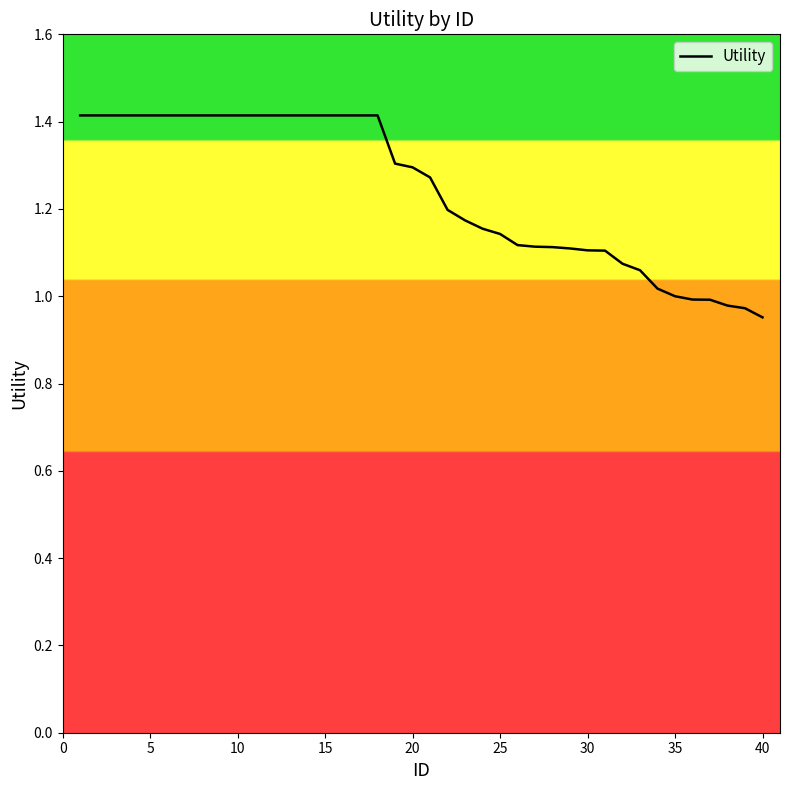

What is the difference between the maximum and minimum values?

0.5